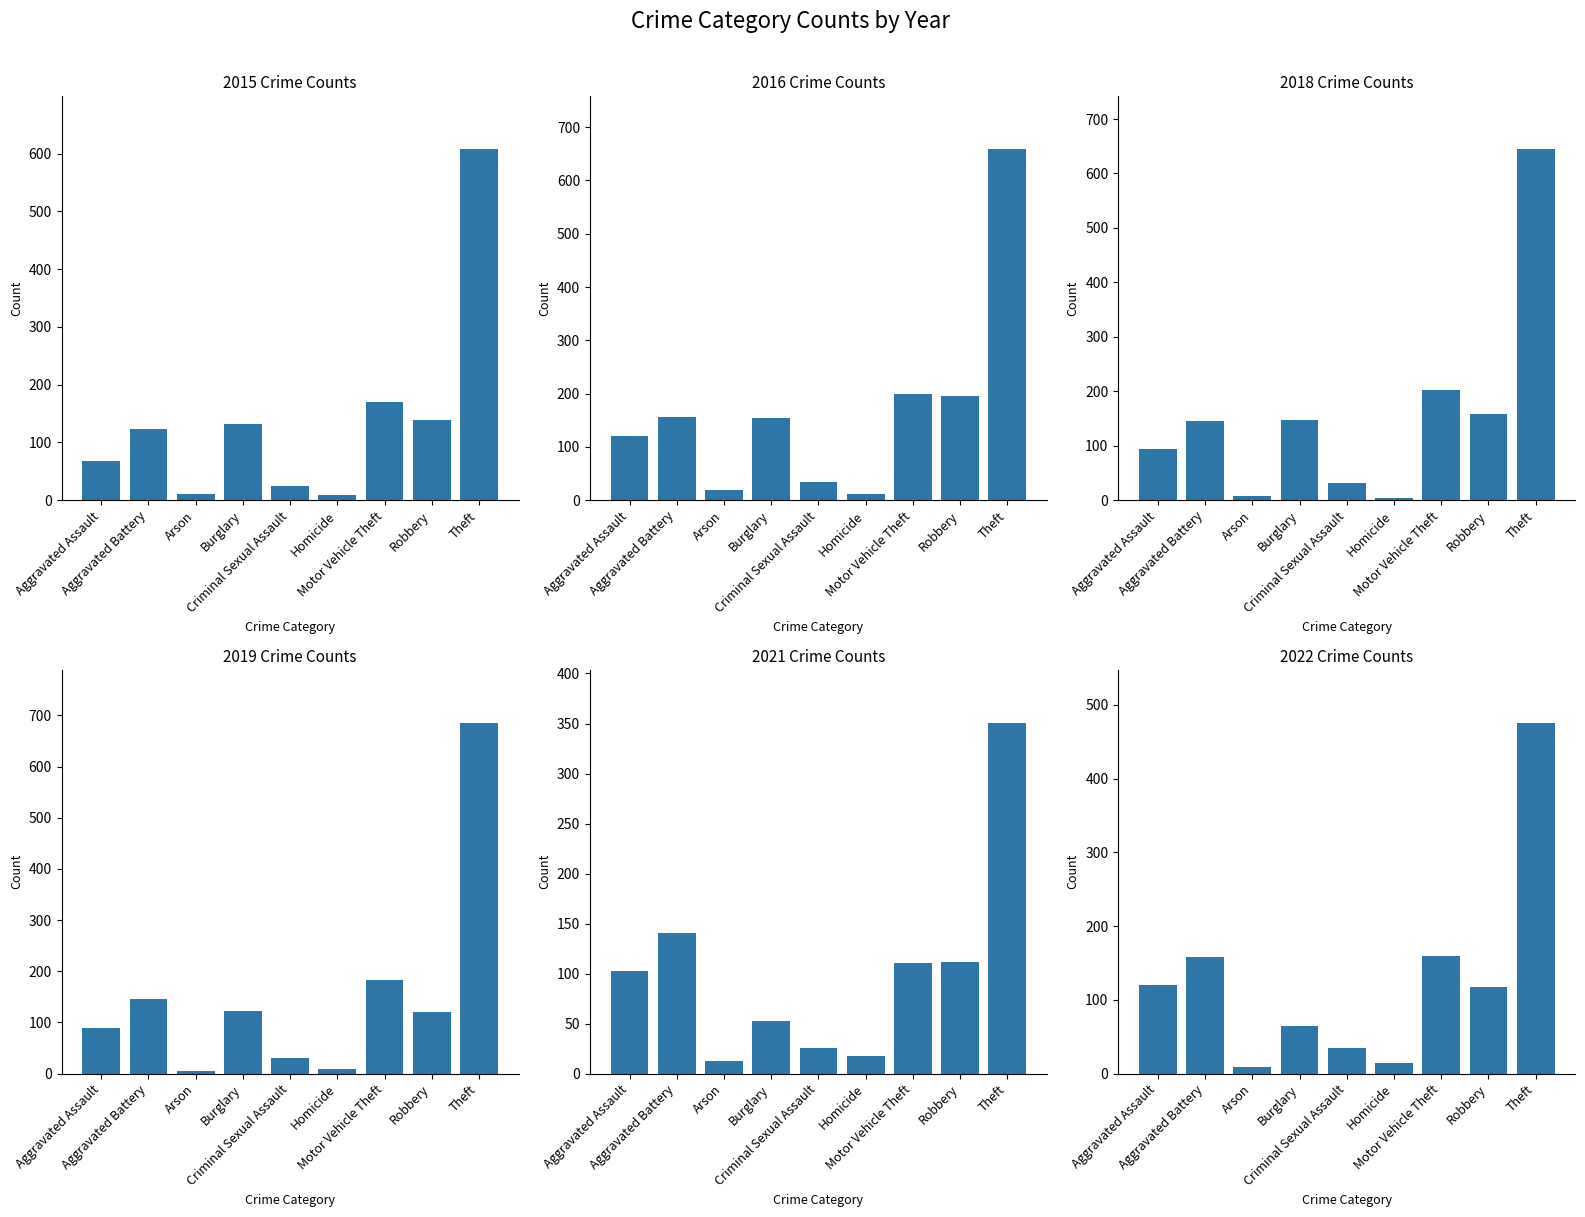

At which category is the sum across all series the highest?

Theft